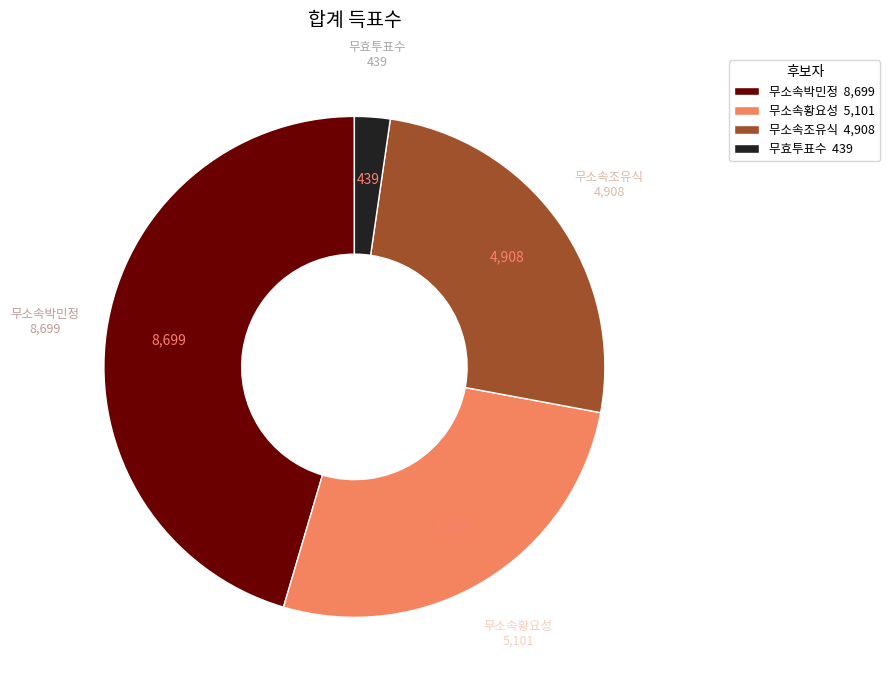

How many segments does this pie chart have?

4